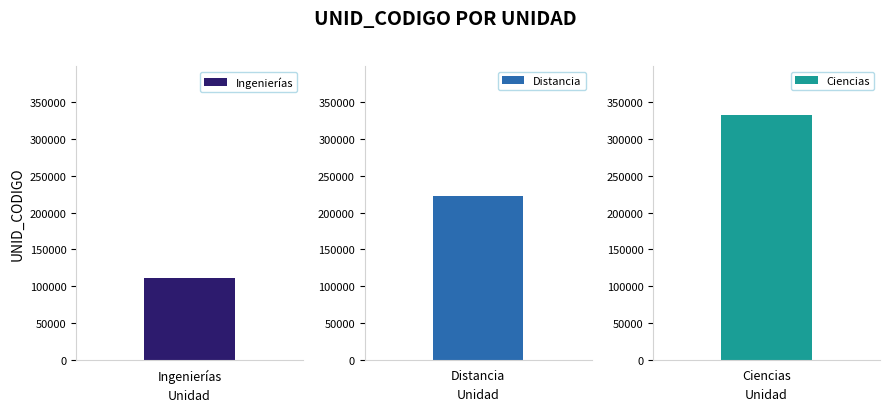

Reading left to right, list all the values displayed in this chart.

Ingenierías=111000	Distancia=222000	Ciencias=333000